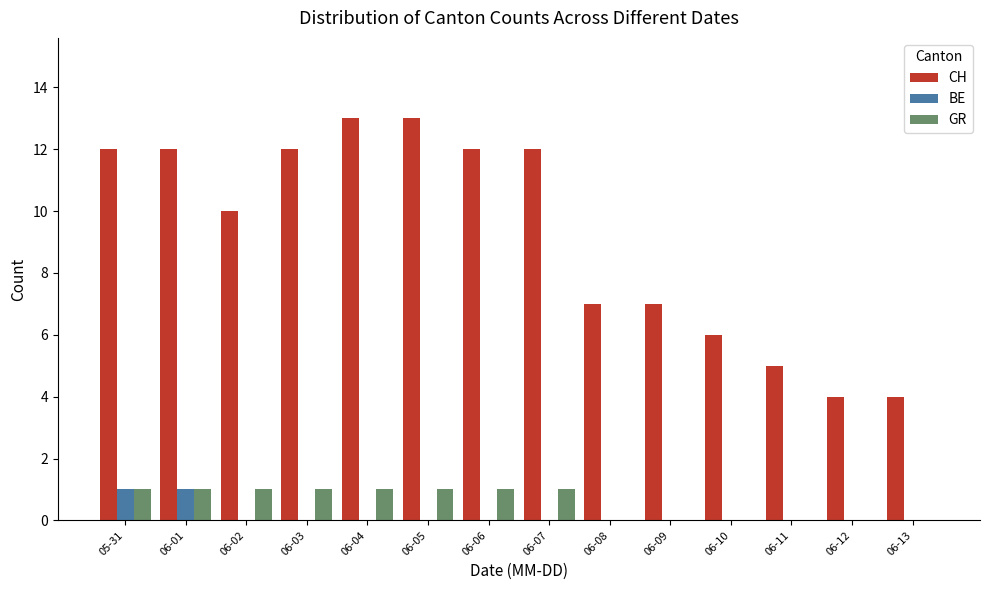

Are the bars grouped side by side (vs. stacked)?

Yes